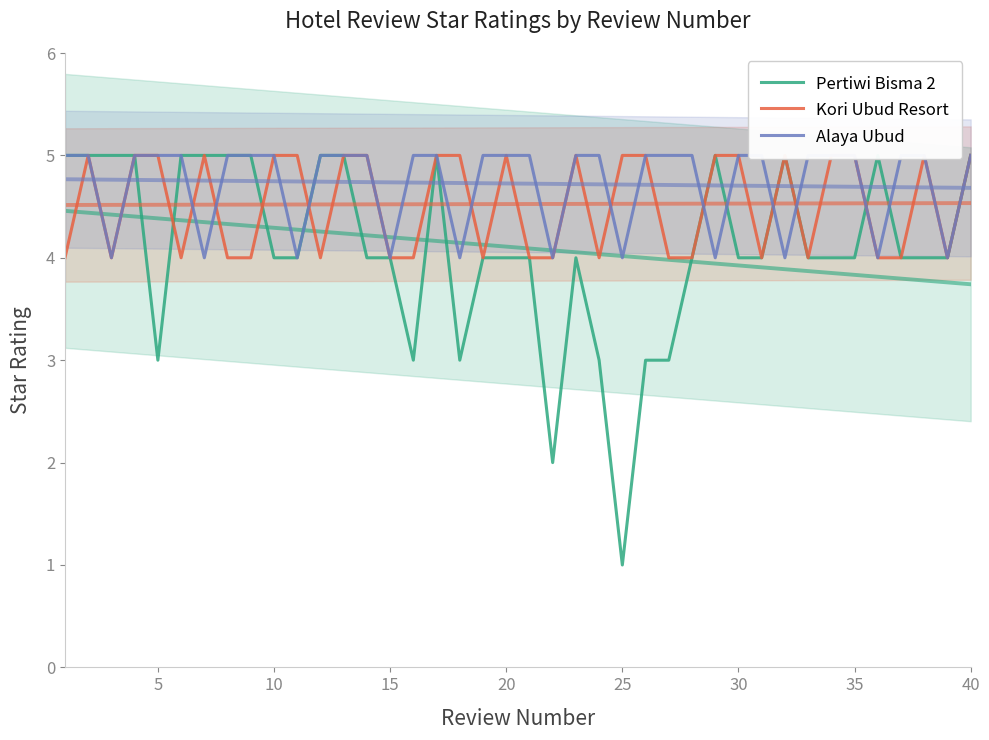

How many interior local valleys does the Pertiwi Bisma 2 series have?

5